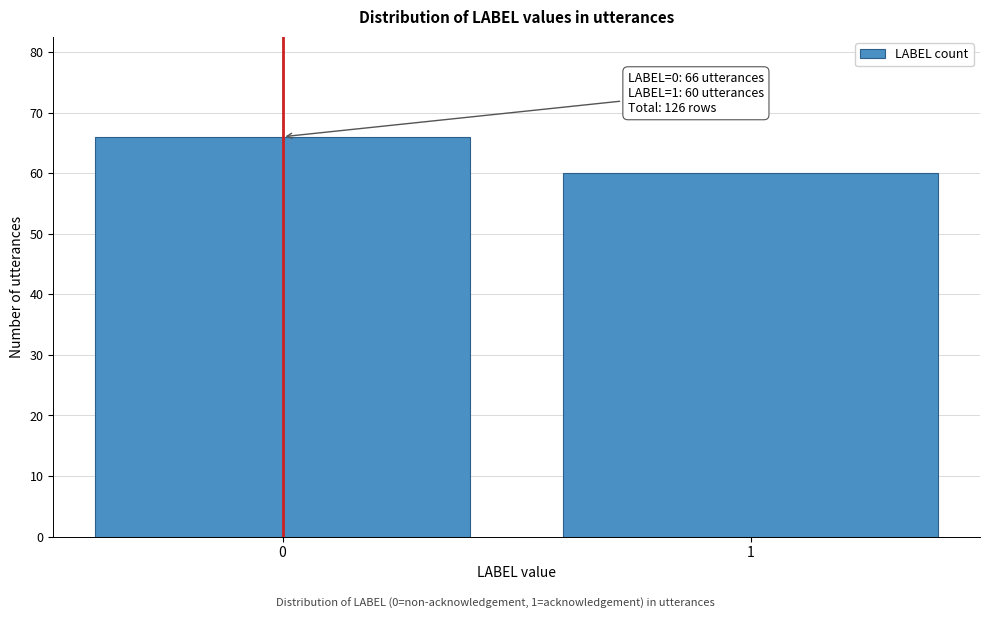

Reading left to right, what are all the values shown in this chart?

0=66	1=60